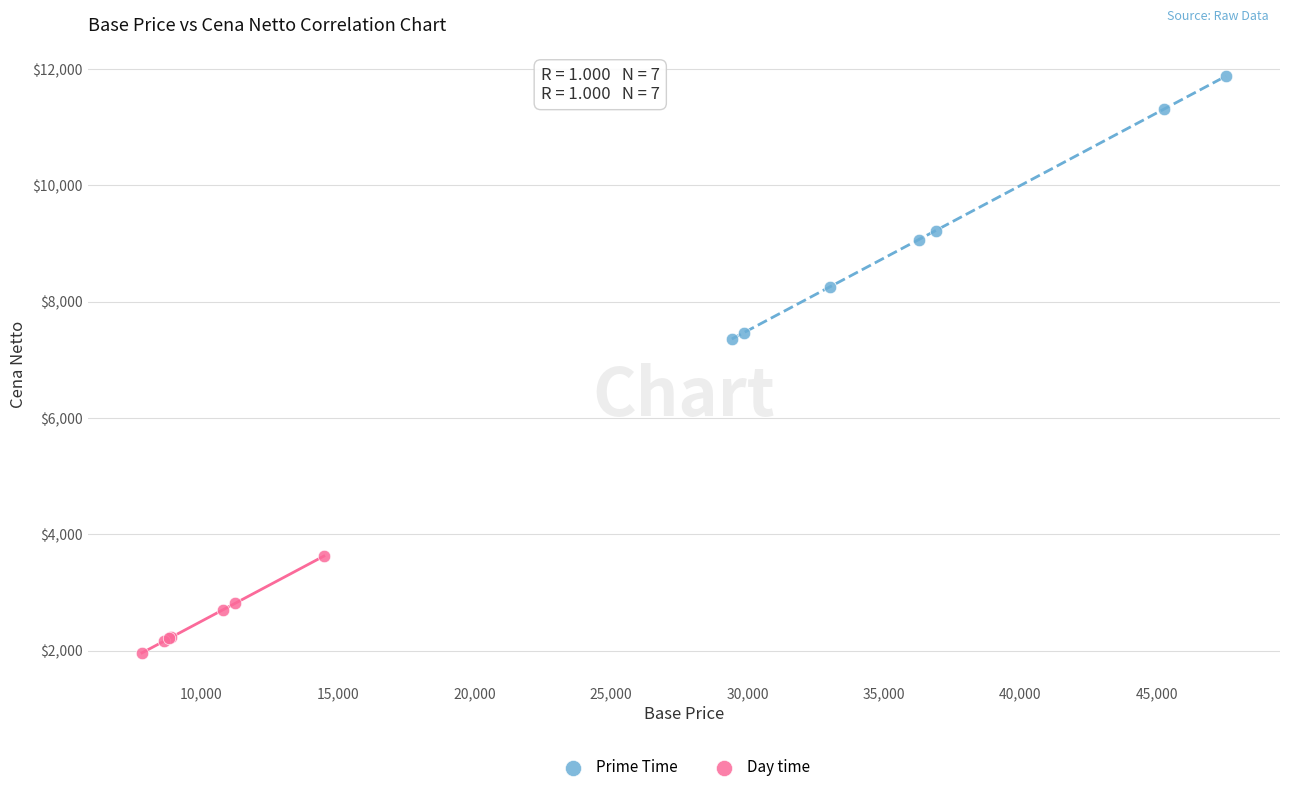

Which series has the largest Y range (max minus min)?

Prime Time